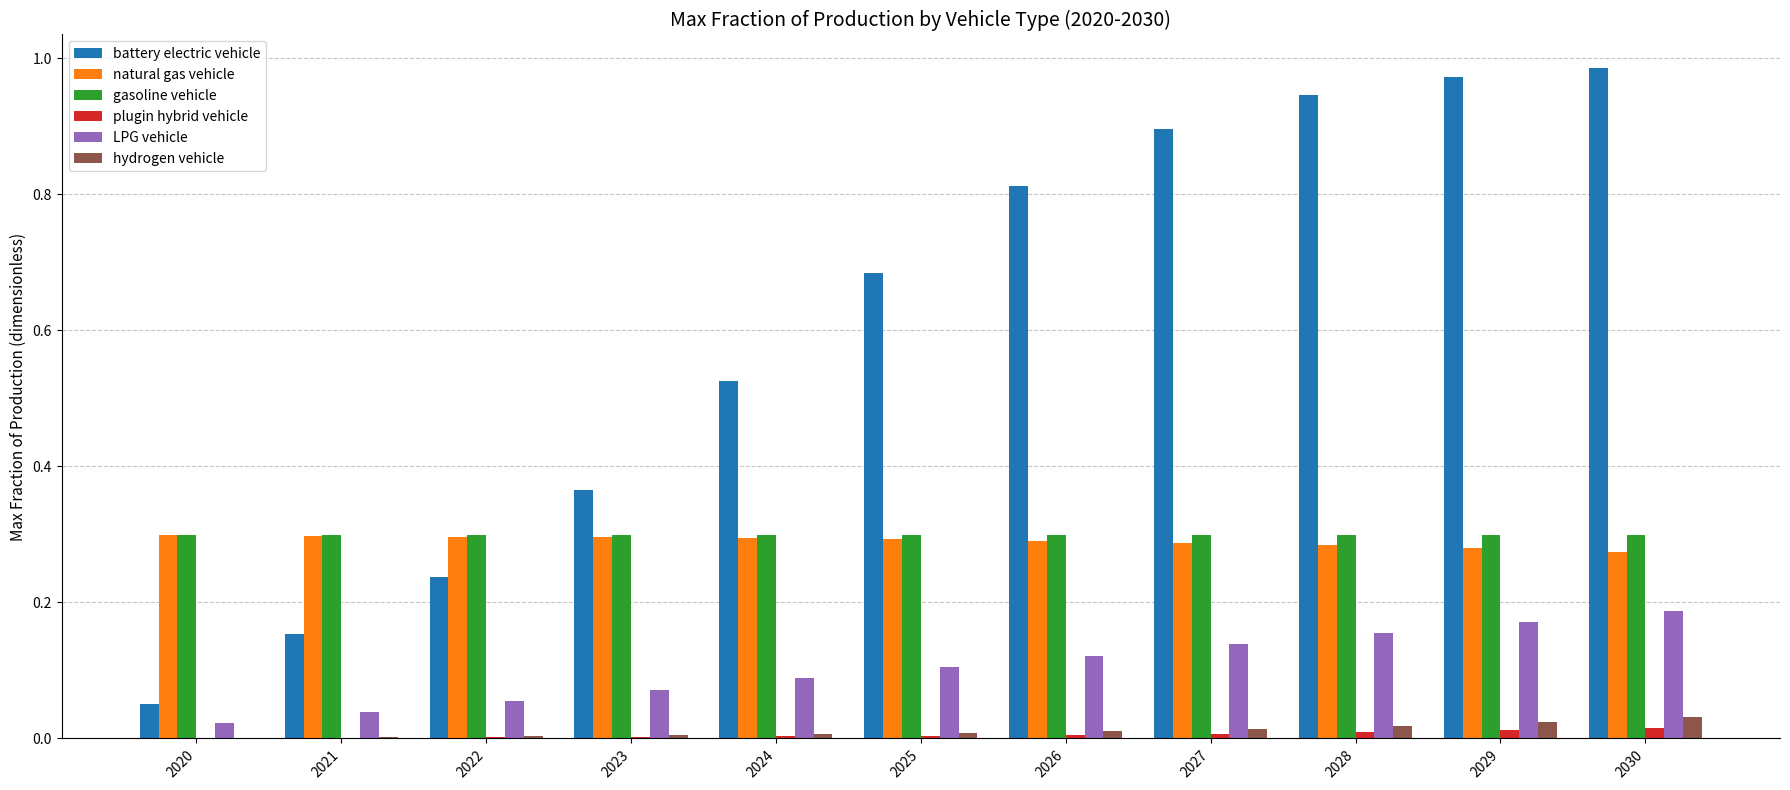

Which series has the largest total across all categories?

battery electric vehicle